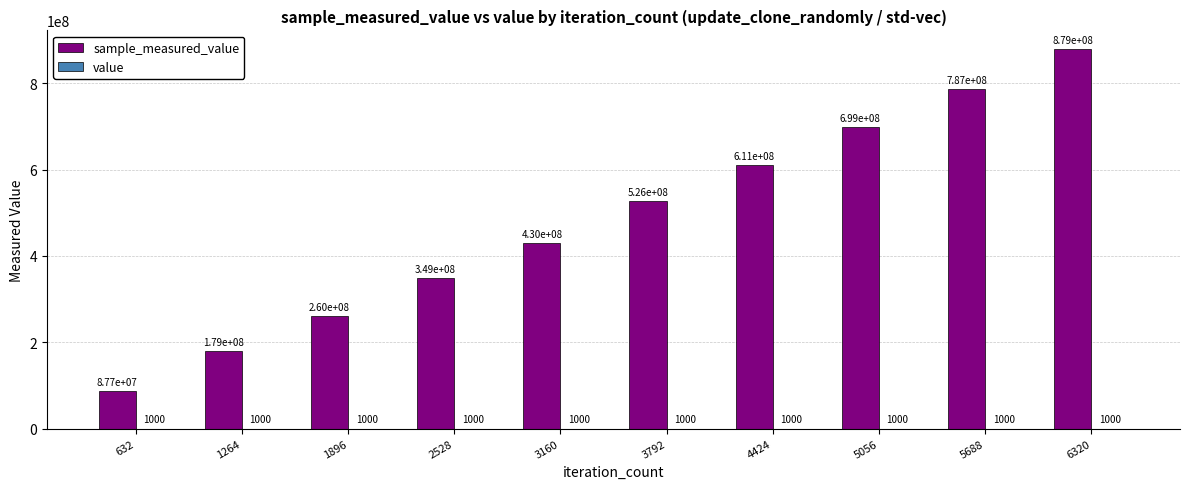

How many groups of bars are there?

10